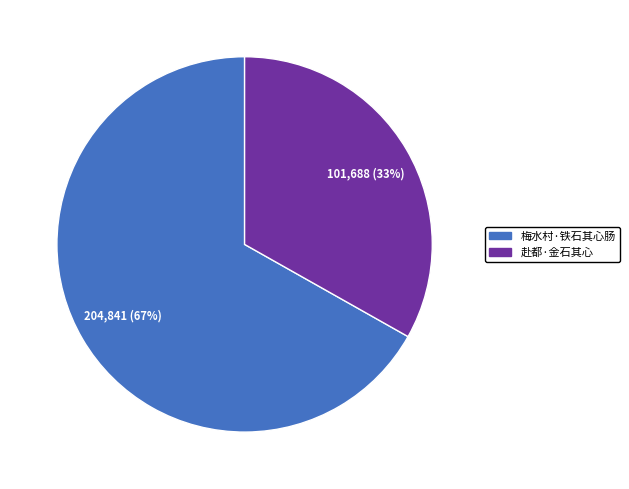

What is the smallest slice in the pie chart?

赴都·金石其心